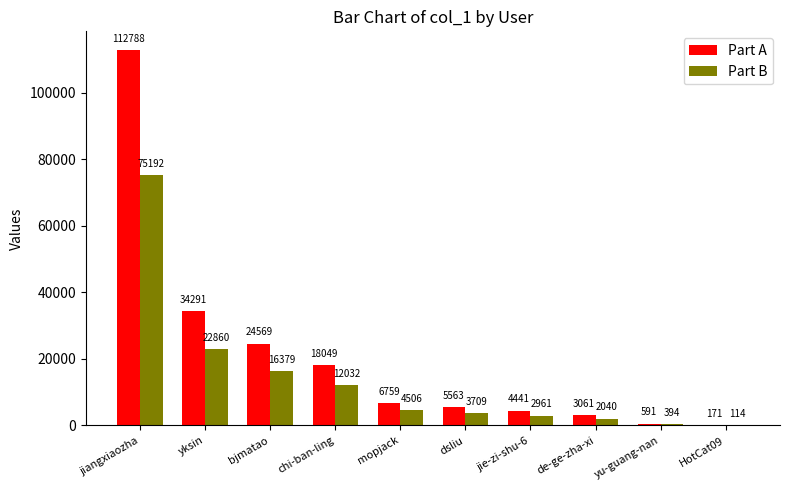

What is the spread (max minus min) of values at bjmatao?

8190